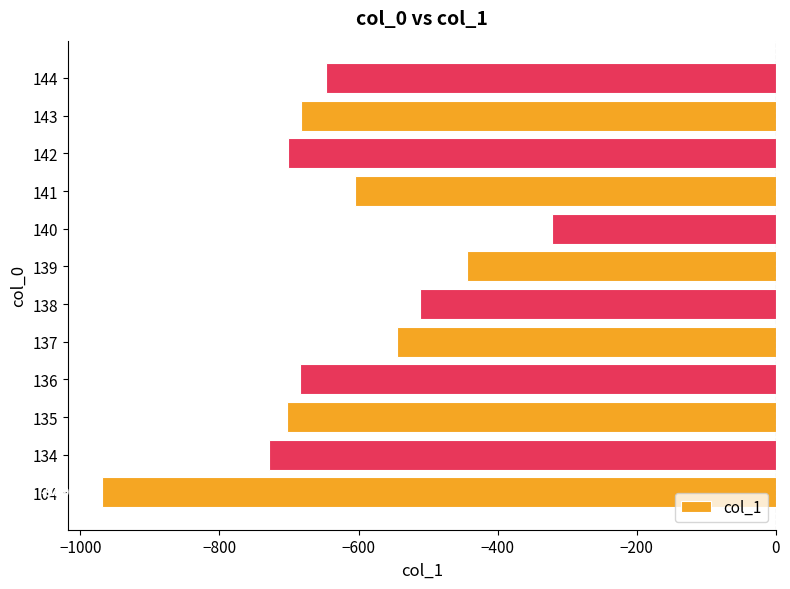

What is the maximum value shown in the chart?

-321.2